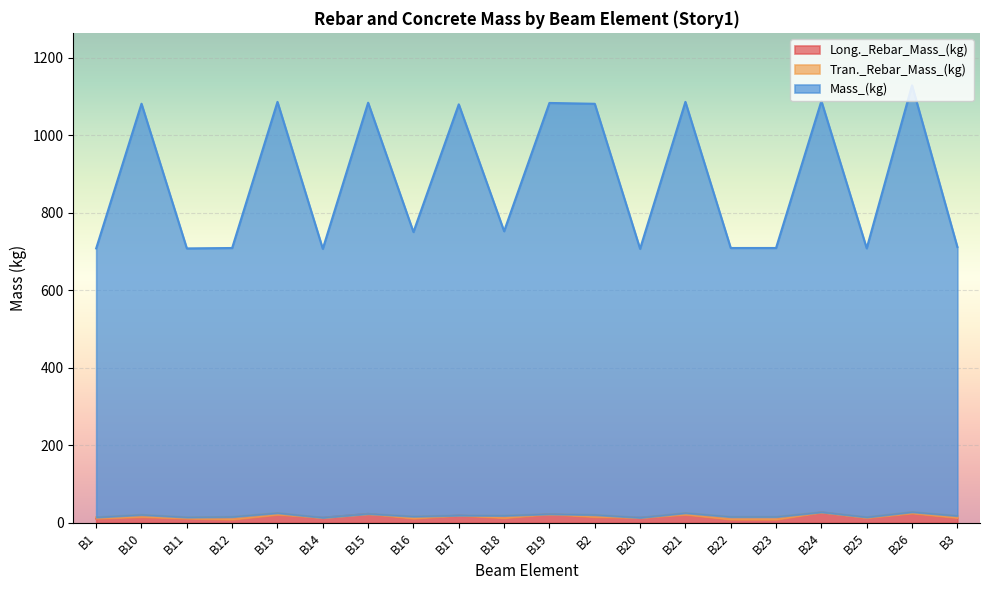

What is the sum of the Long._Rebar_Mass_(kg) values at B26 and B24?

51.3